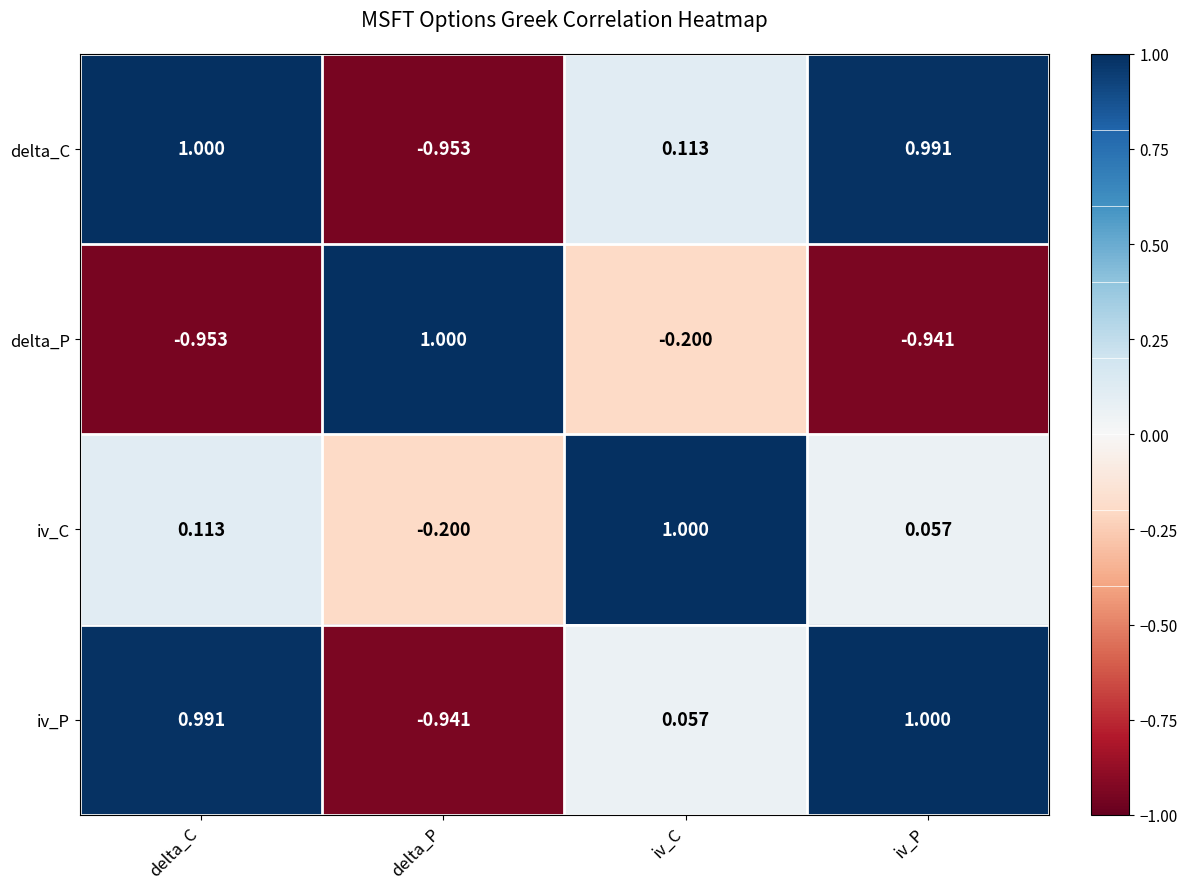

Where is delta_P nearest to the value 0?

iv_C